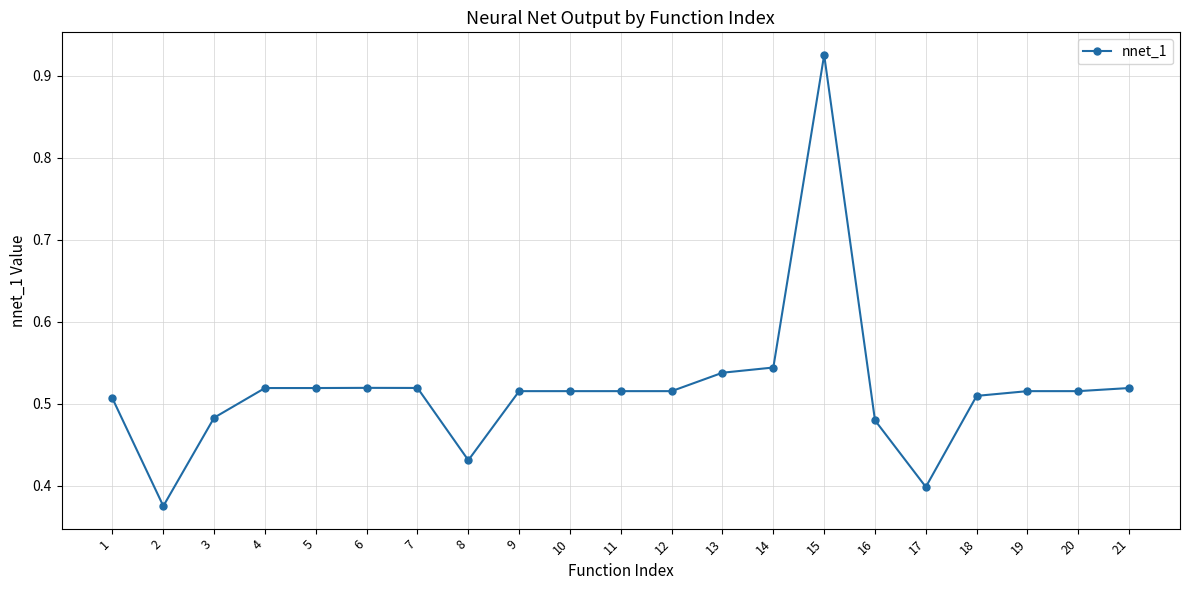

What is the sum of the values at 3 and 15?

1.4